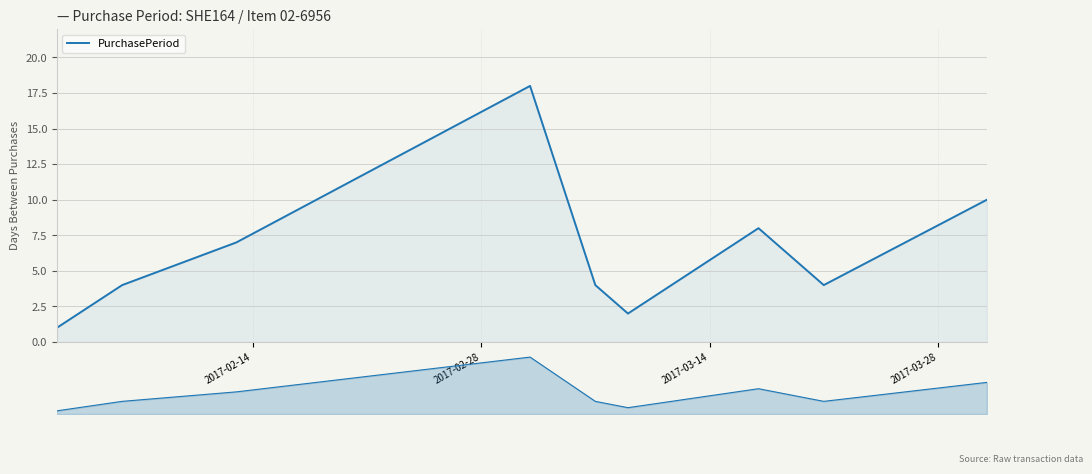

Count the number of values greater than 4.

4